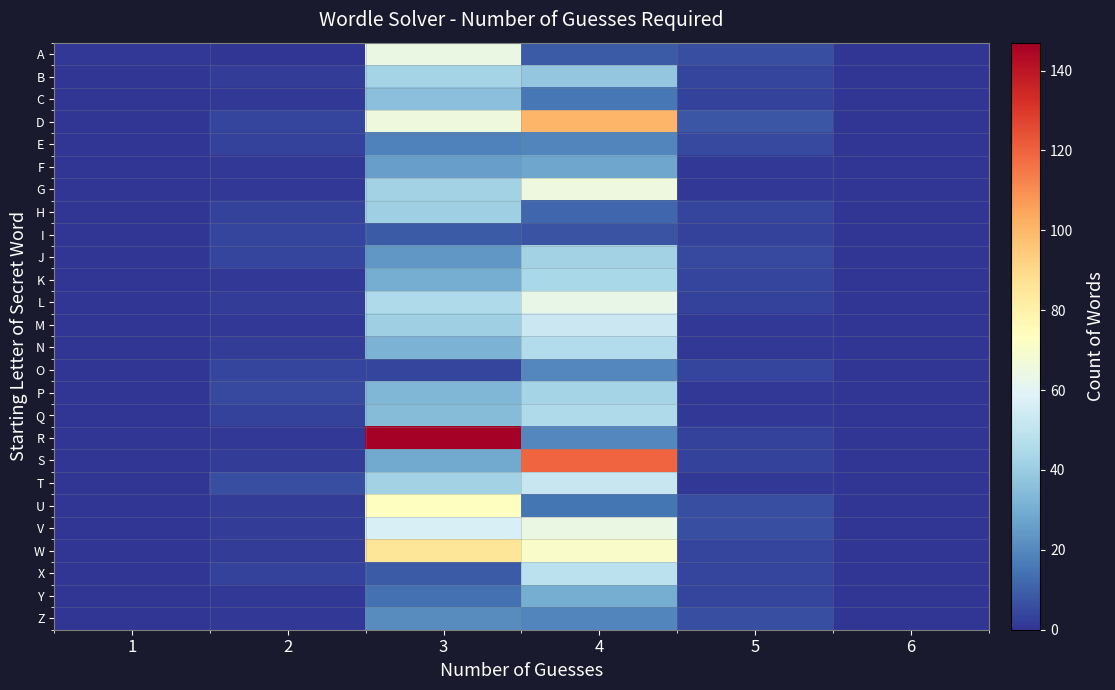

Which category has the highest value across all series?

3